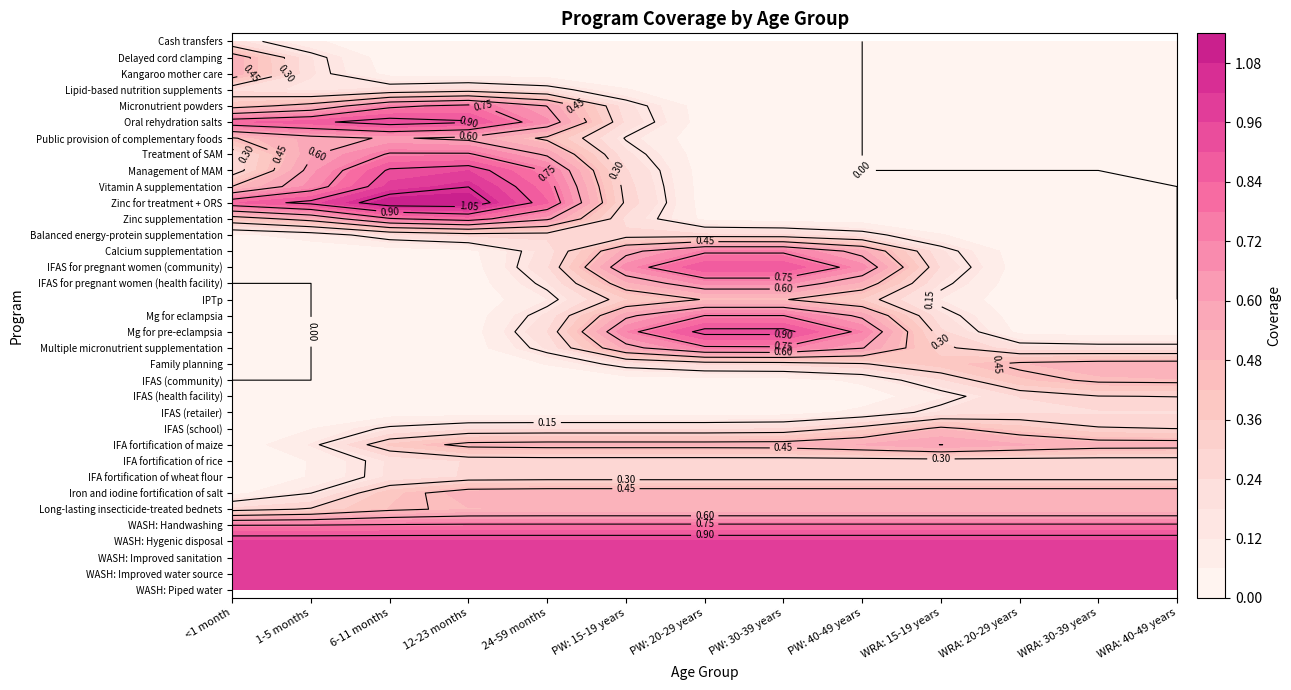

How many values in IFA fortification of wheat flour are above zero?

11